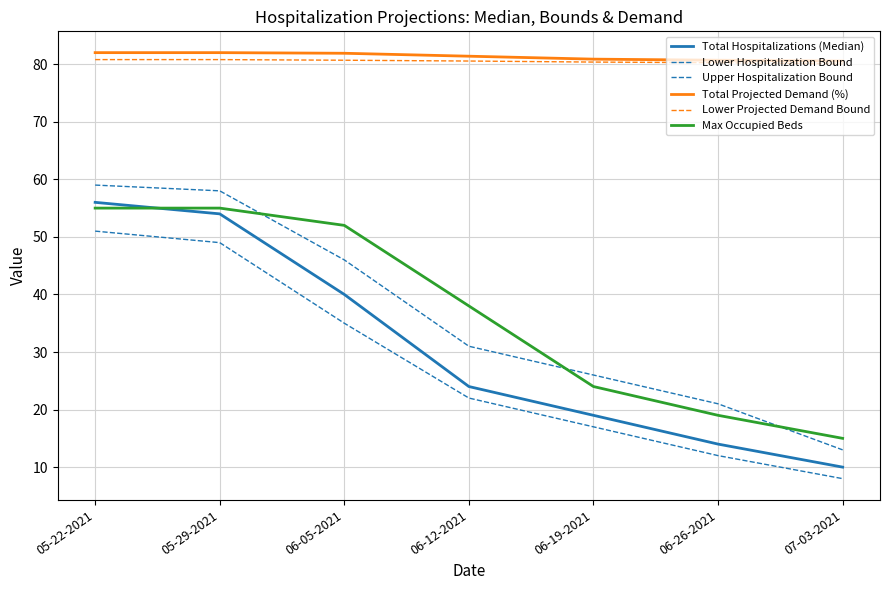

Which has a higher value, 06-12-2021 or 05-29-2021?

05-29-2021